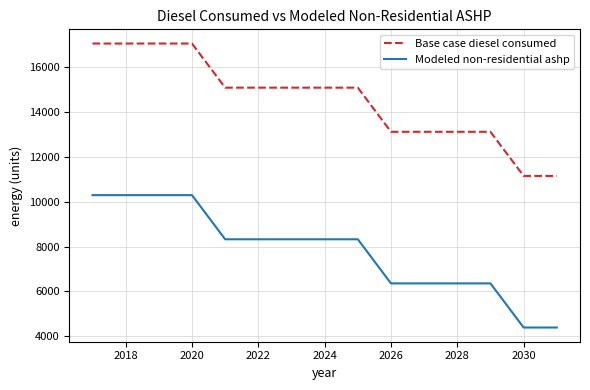

True or false: Base case diesel consumed and Modeled non-residential ashp intersect in this chart.

False